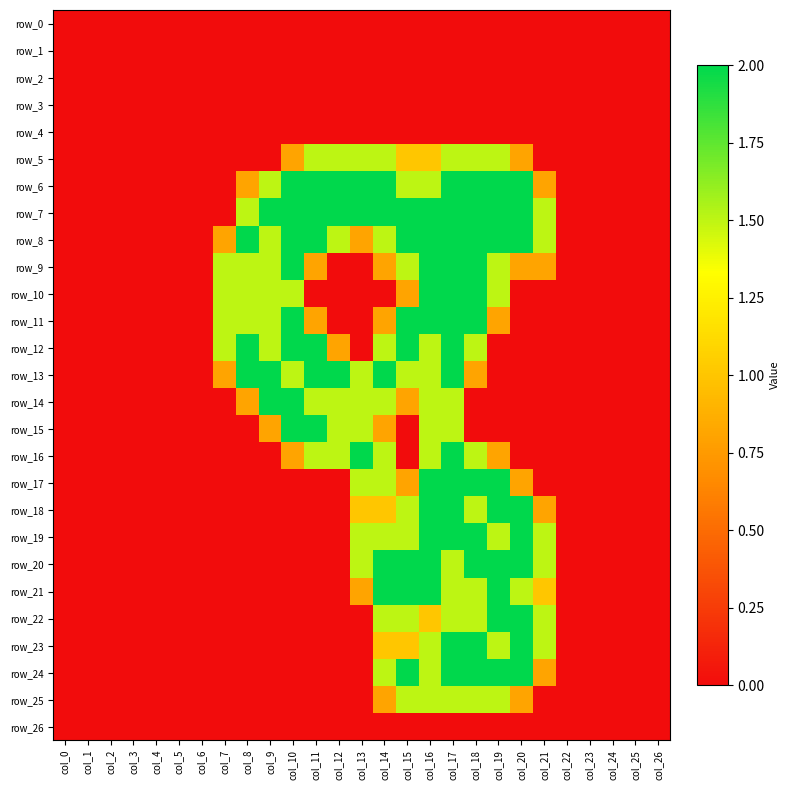

Which category has the lowest value in the row_15 series?

col_0